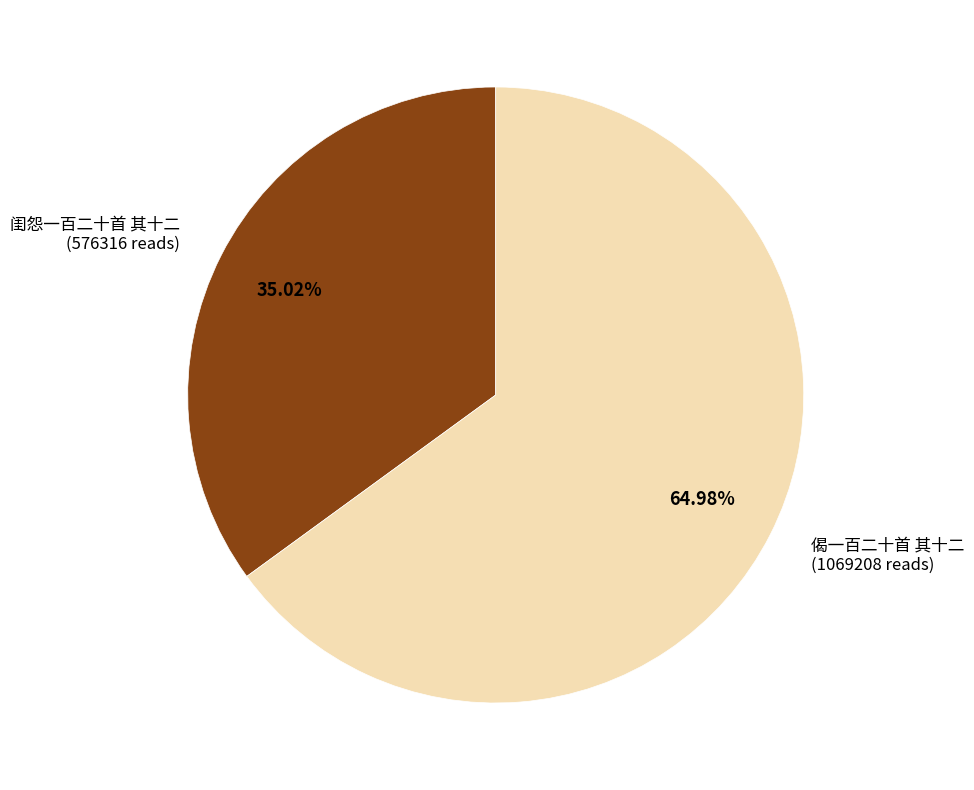

Is there any slice that represents more than half of the pie?

Yes